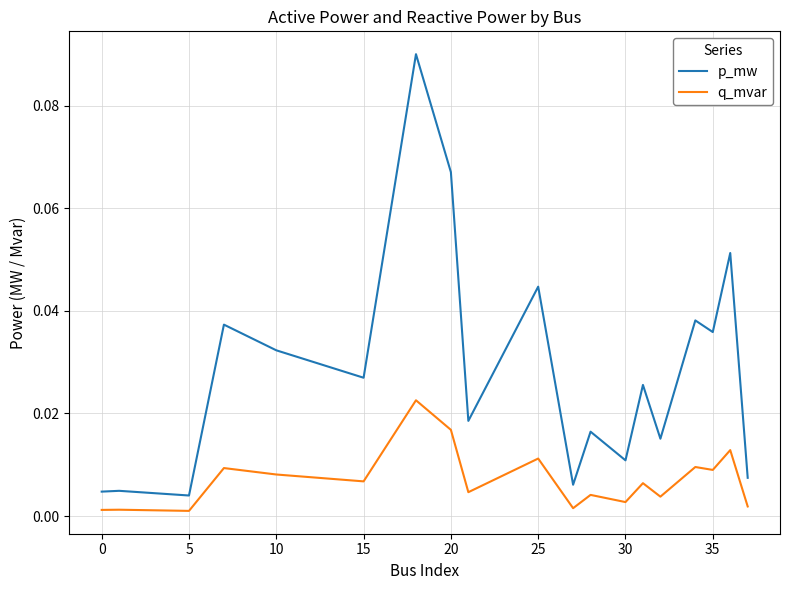

Which series has the largest range (max minus min)?

p_mw